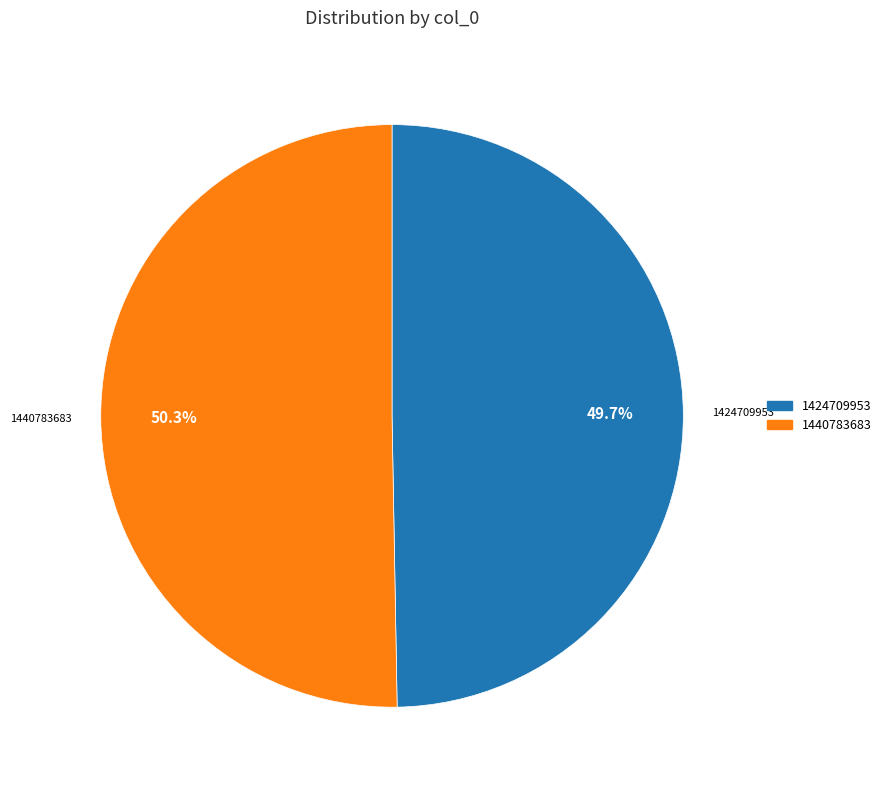

Is there a majority slice in this chart?

Yes